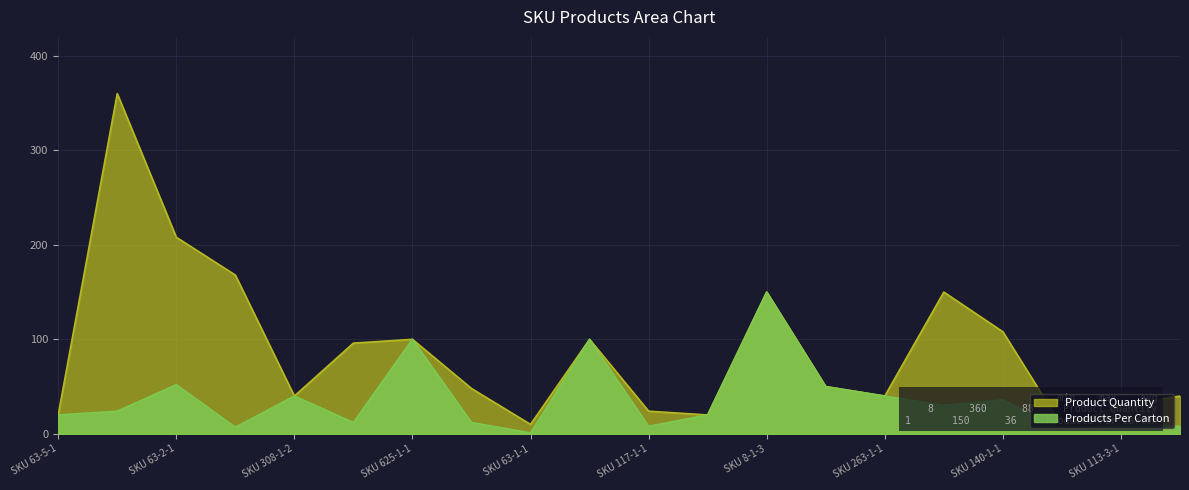

At which category is the sum across all series the highest?

SKU 140-2-1